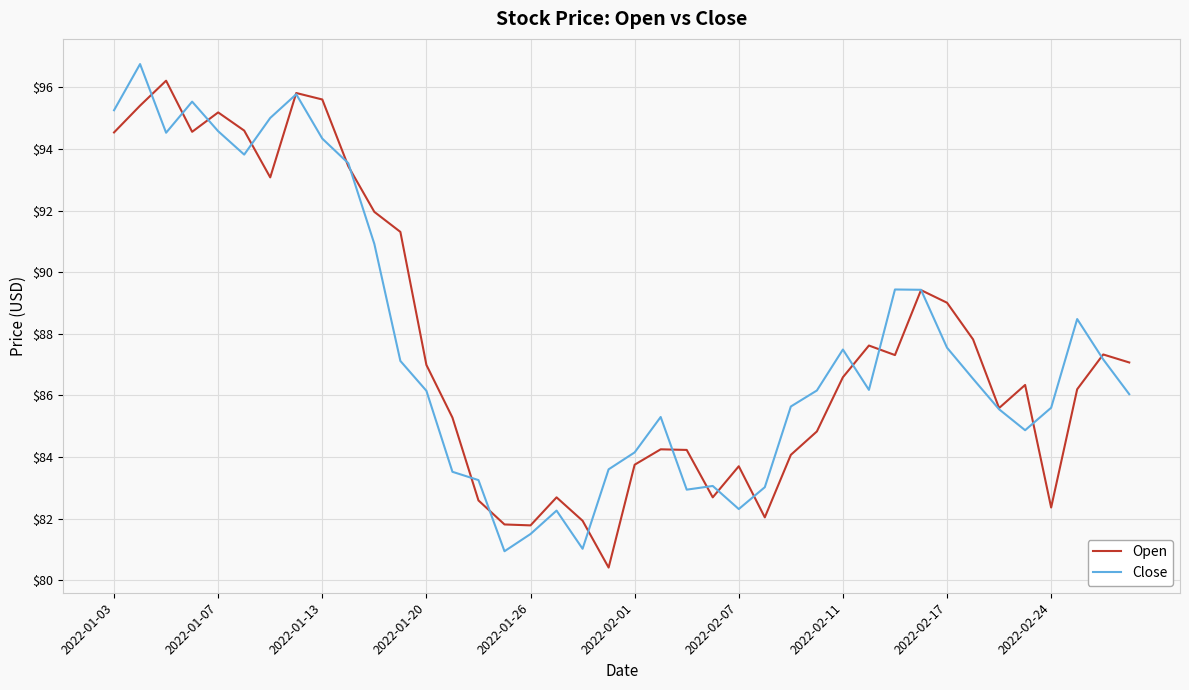

What are all the series names shown in the legend?

Open, Close